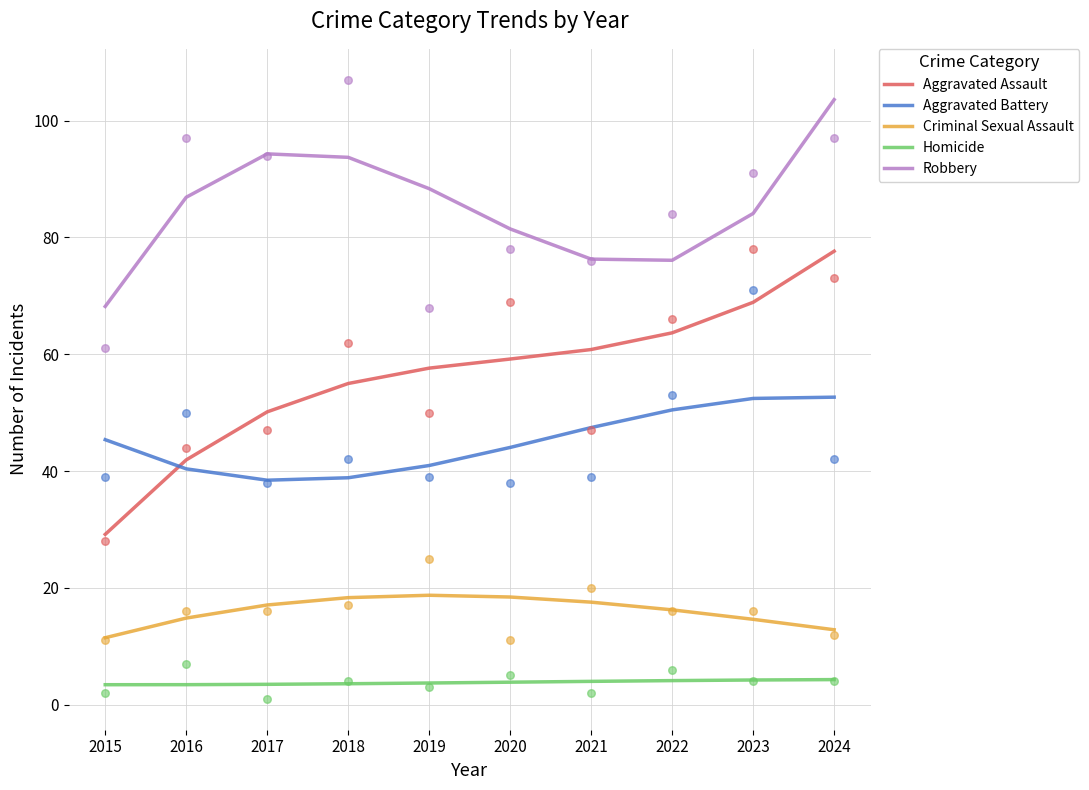

What is the total value across all series at 2018?

209.4